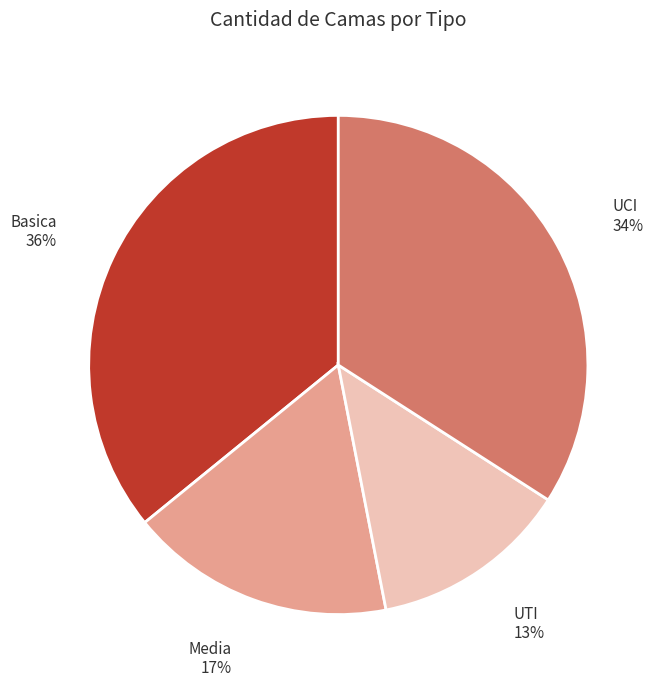

Is there a majority slice in this chart?

No